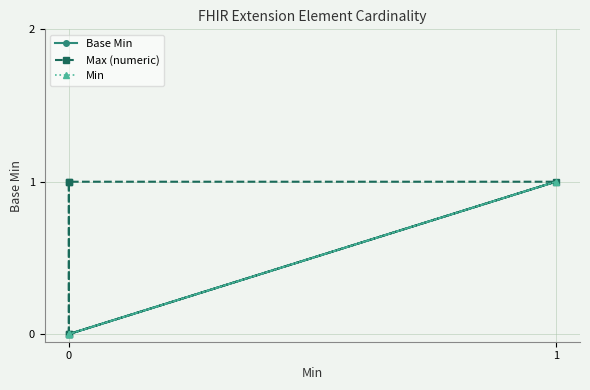

True or false: Base Min has a value of 0 at 2.

False